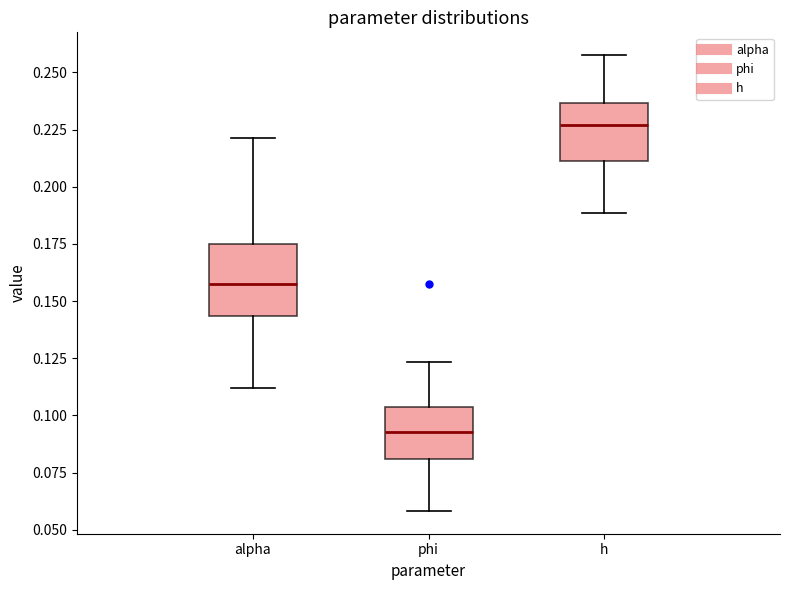

Comparing the boxes themselves (not the whiskers), which one is the tallest?

alpha